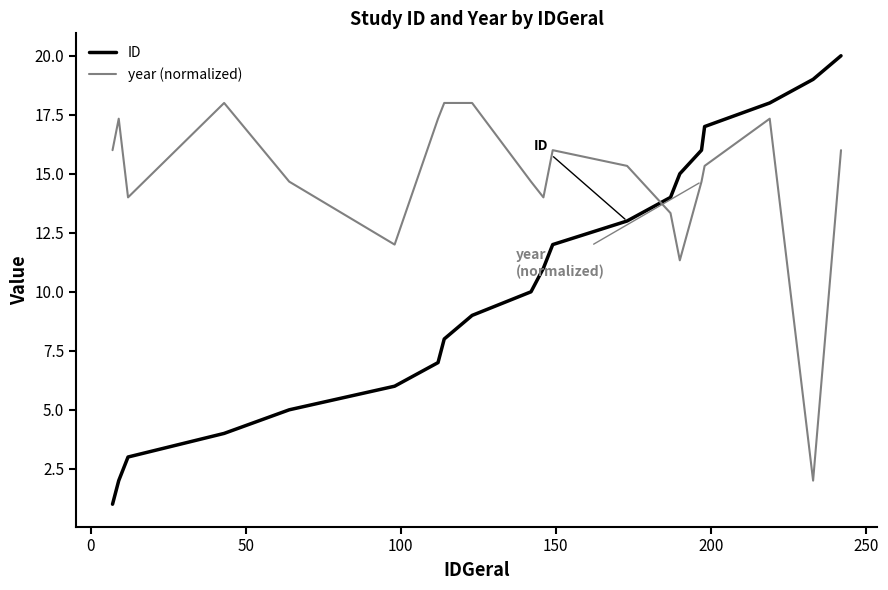

List the series in order of their overall mean, highest first.

year (normalized), ID